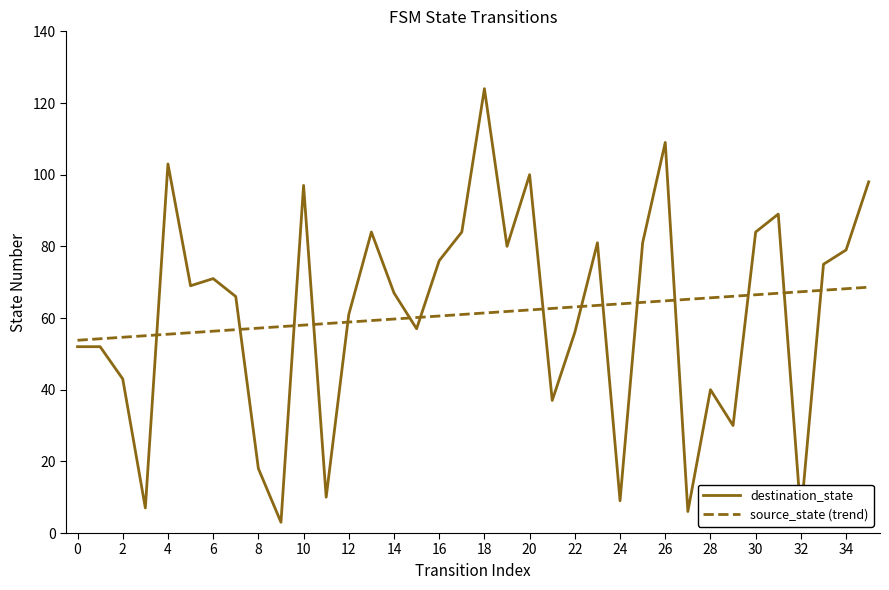

Does the chart have visible grid lines?

No